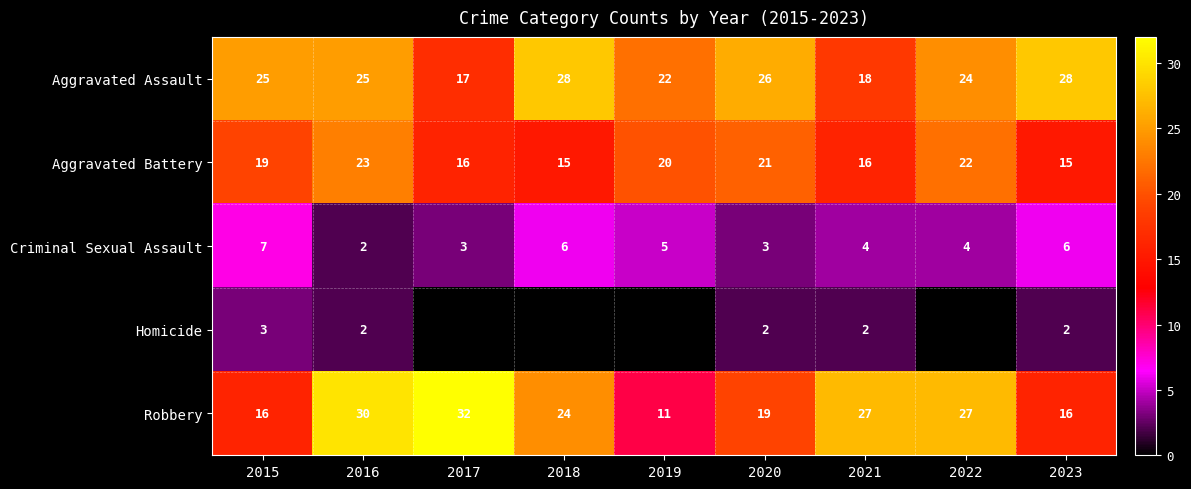

What is the sum of the Robbery values at 2015 and 2021?

43